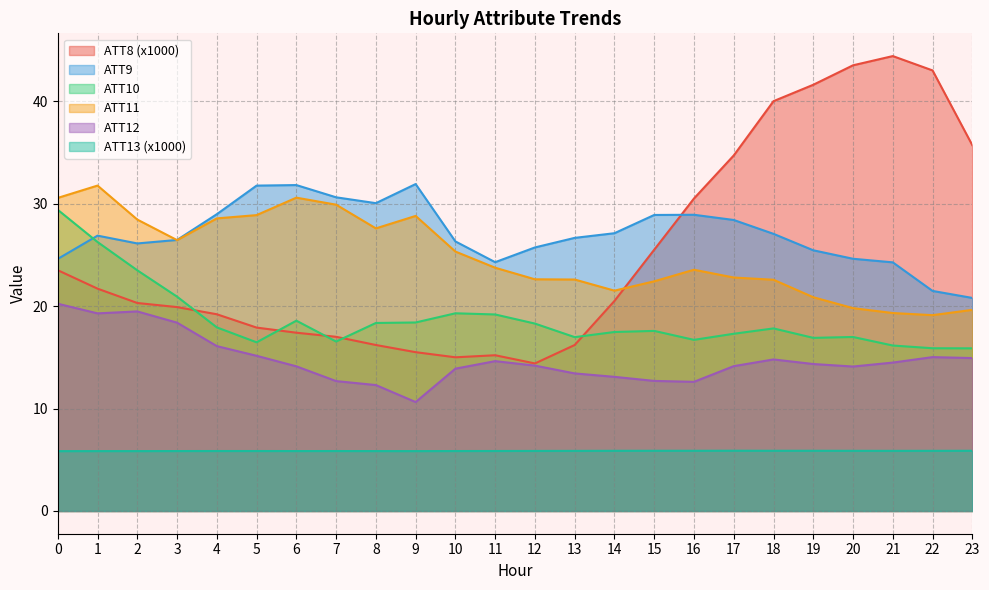

Which has a higher value, 14 or 12?

14